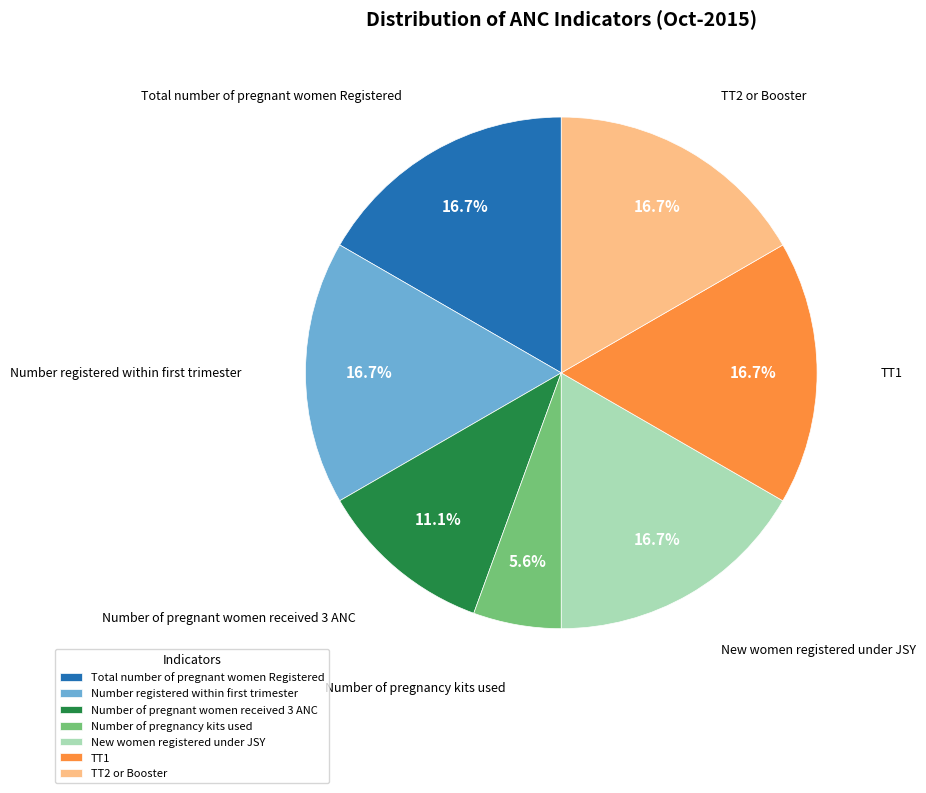

How many segments does this pie chart have?

7